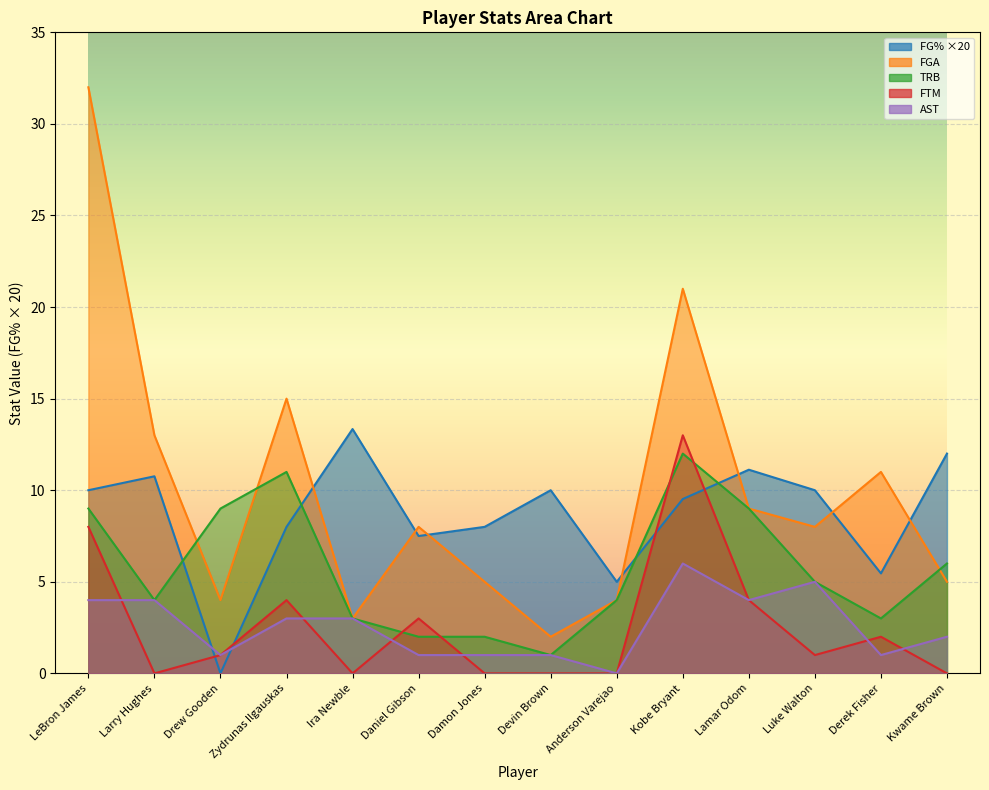

How many values in the FGA series exceed 8?

6